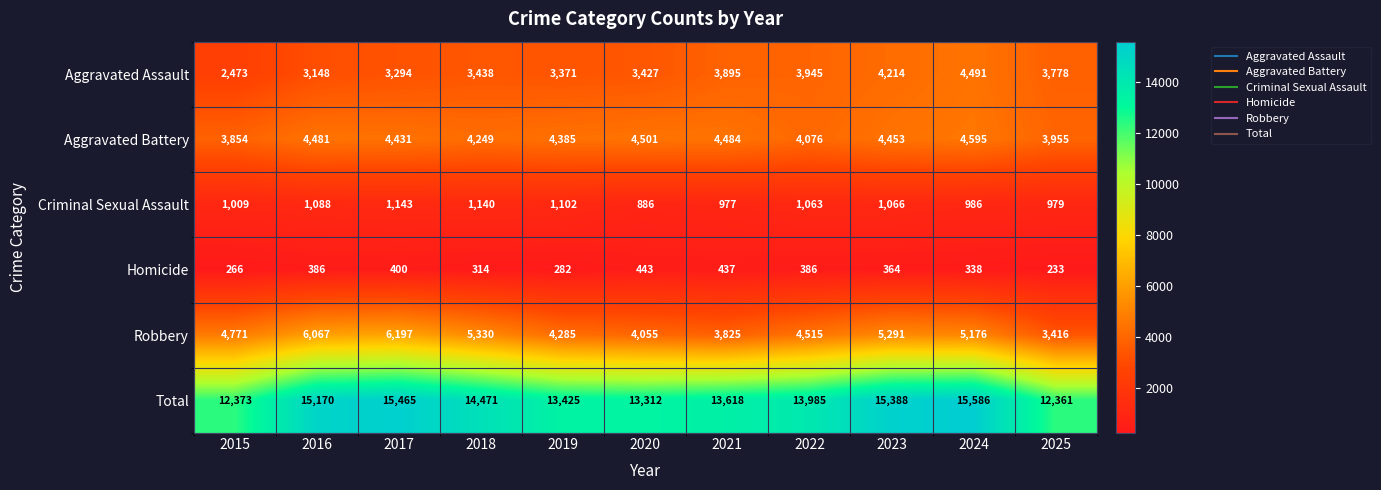

At which category is the sum across all series the highest?

2024